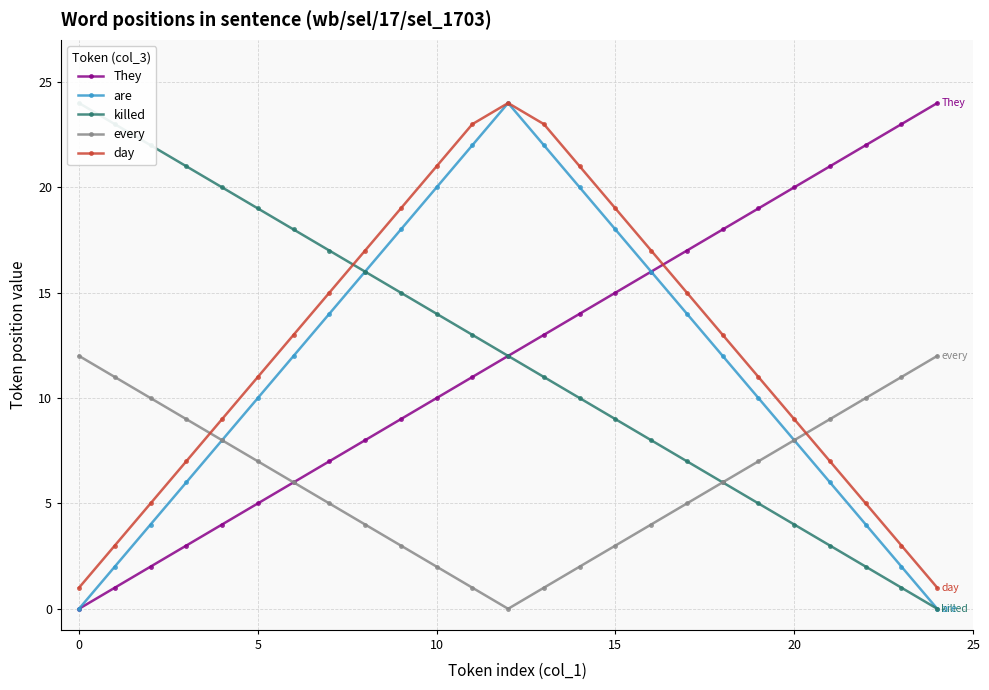

Does the chart display data point markers on the line(s)?

Yes